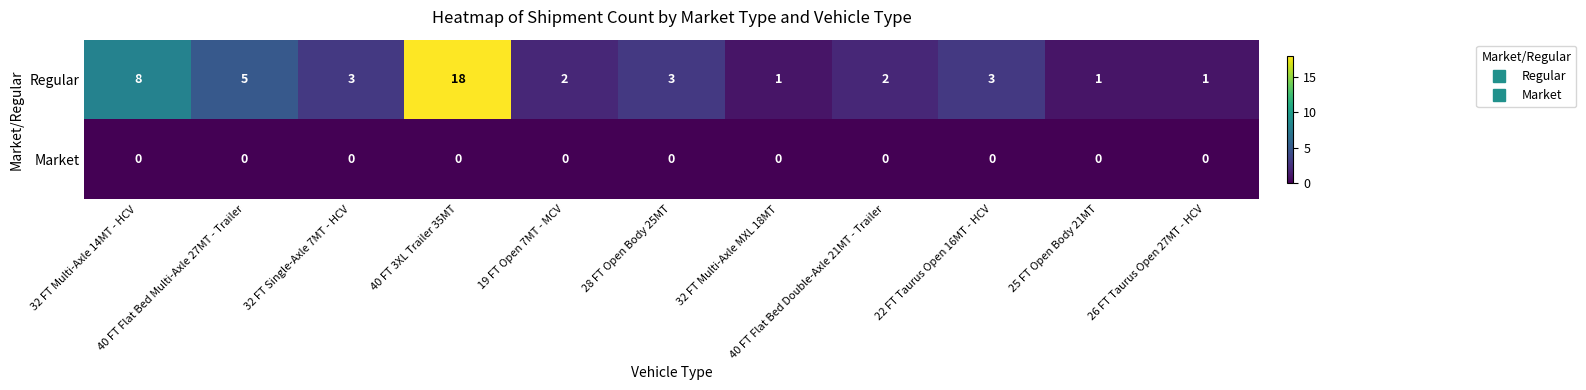

Between 40 FT 3XL Trailer 35MT and 32 FT Multi-Axle MXL 18MT, which series saw the biggest shift?

Regular